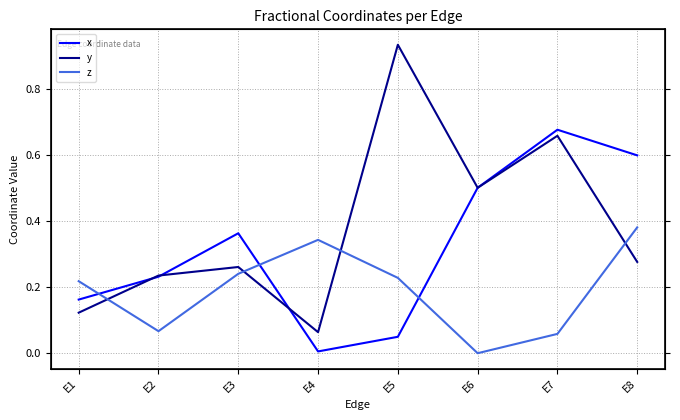

How many z values are between 0 and 1?

8